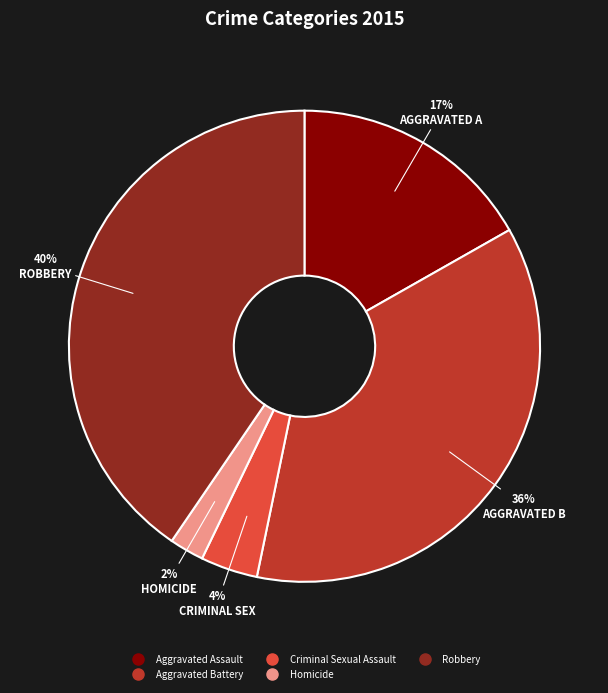

Is it true that Homicide is 8% of the pie?

False